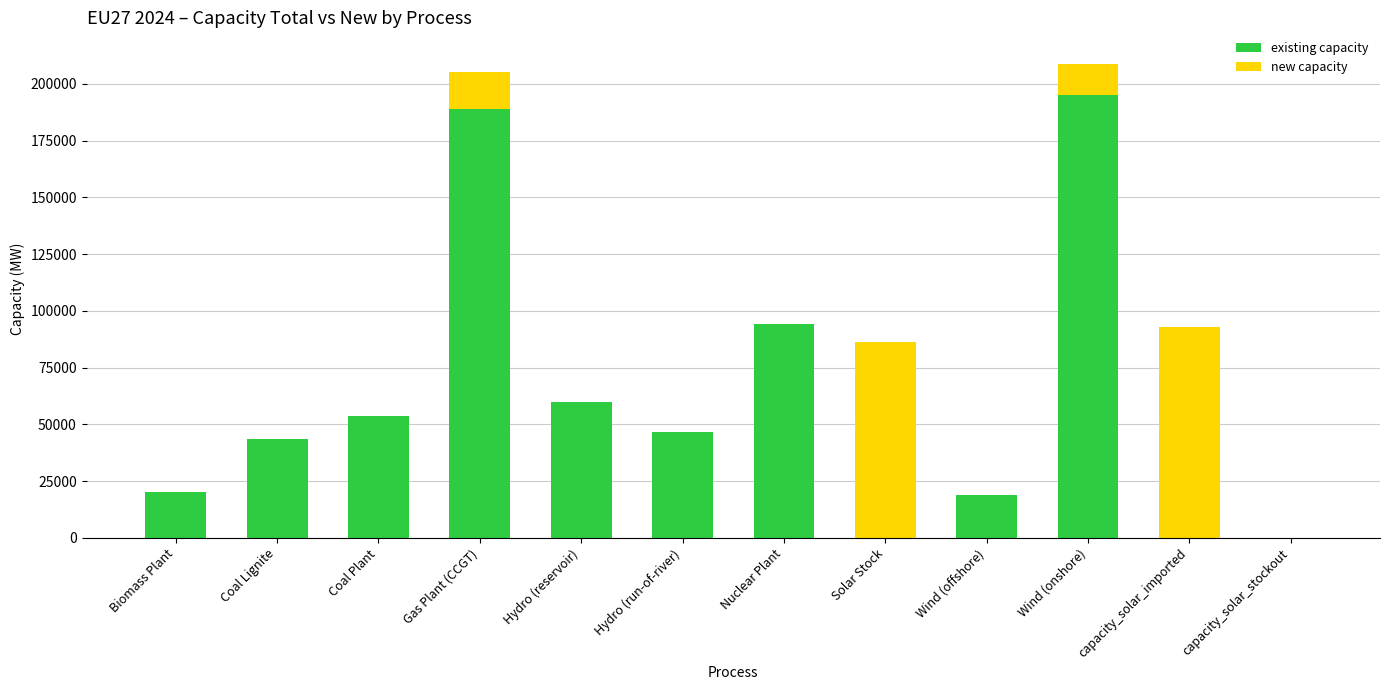

Count the number of data series in this chart.

2